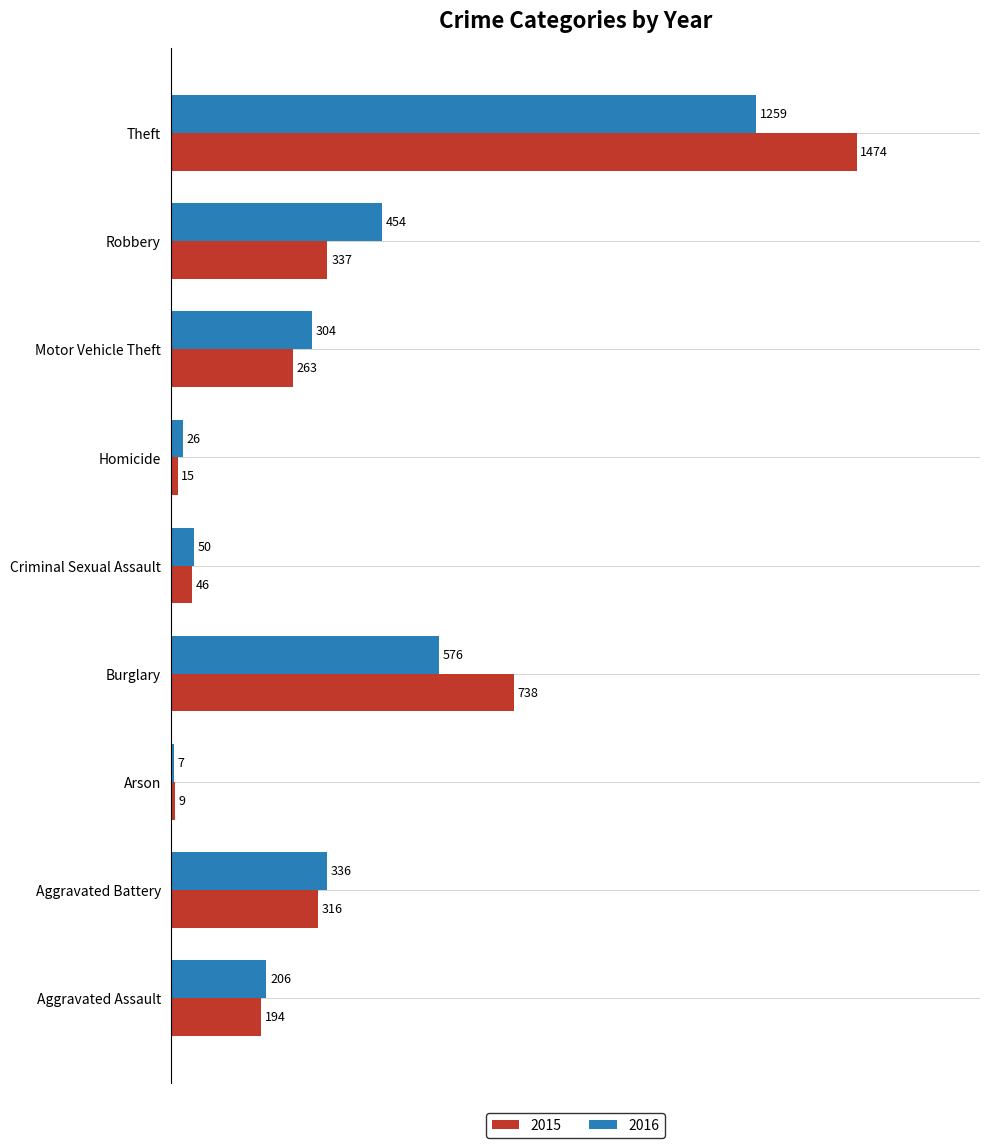

At Arson, list the series in order from smallest to largest.

2016, 2015